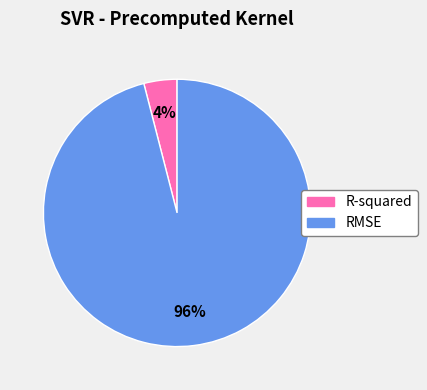

To the nearest percent, what is the difference between the R-squared and RMSE slice percentages?

92%